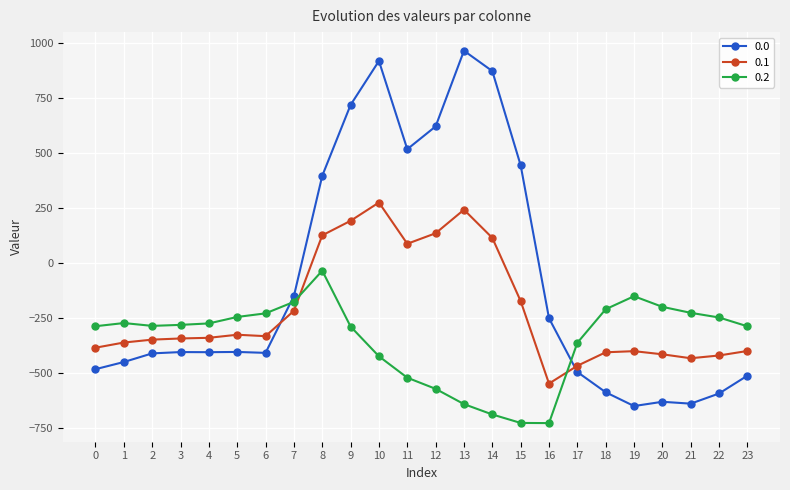

How many categories are shown in the chart?

24